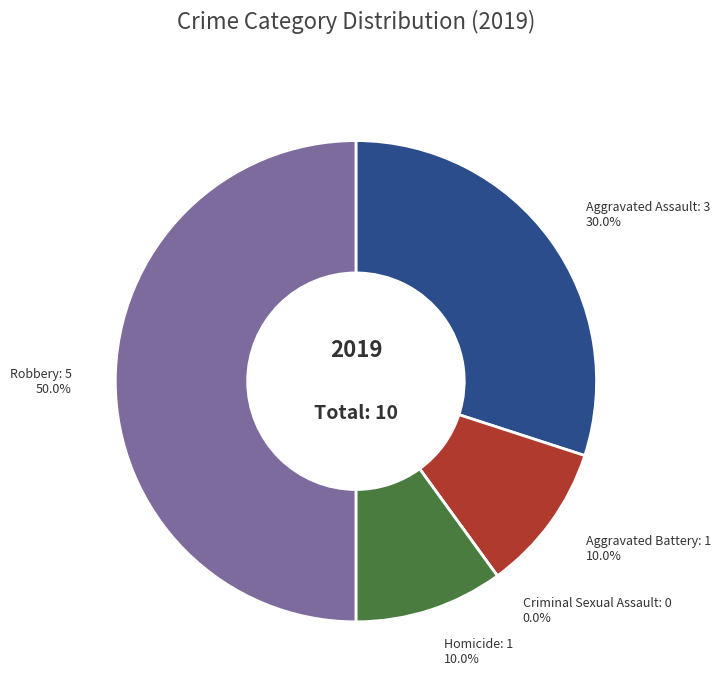

Which category has the smallest portion of the pie?

Criminal Sexual Assault